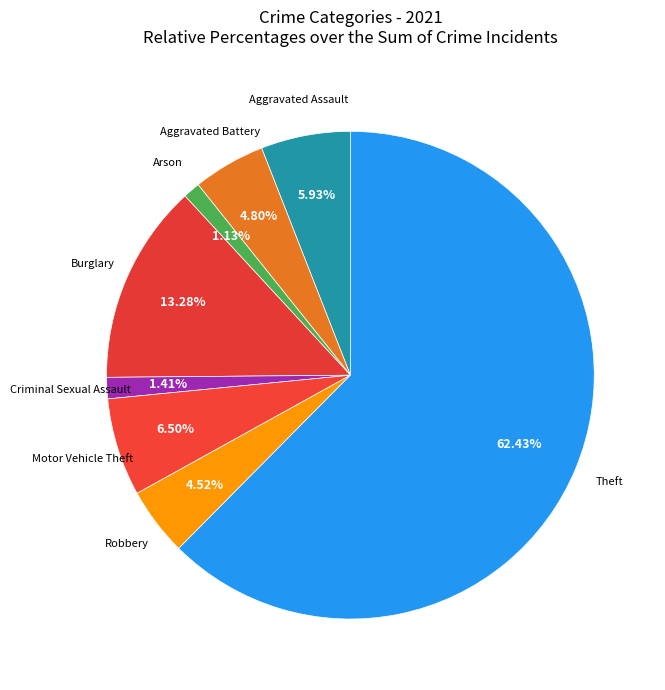

Which slice is the largest?

Theft